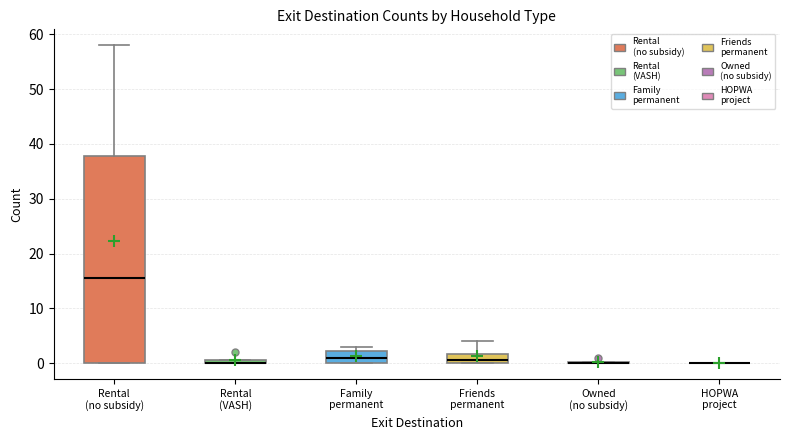

Where does the median line of the box for Rental (no subsidy) sit on the y-axis? The values are not printed on the chart, so give them approximately, as read against the axis.

16